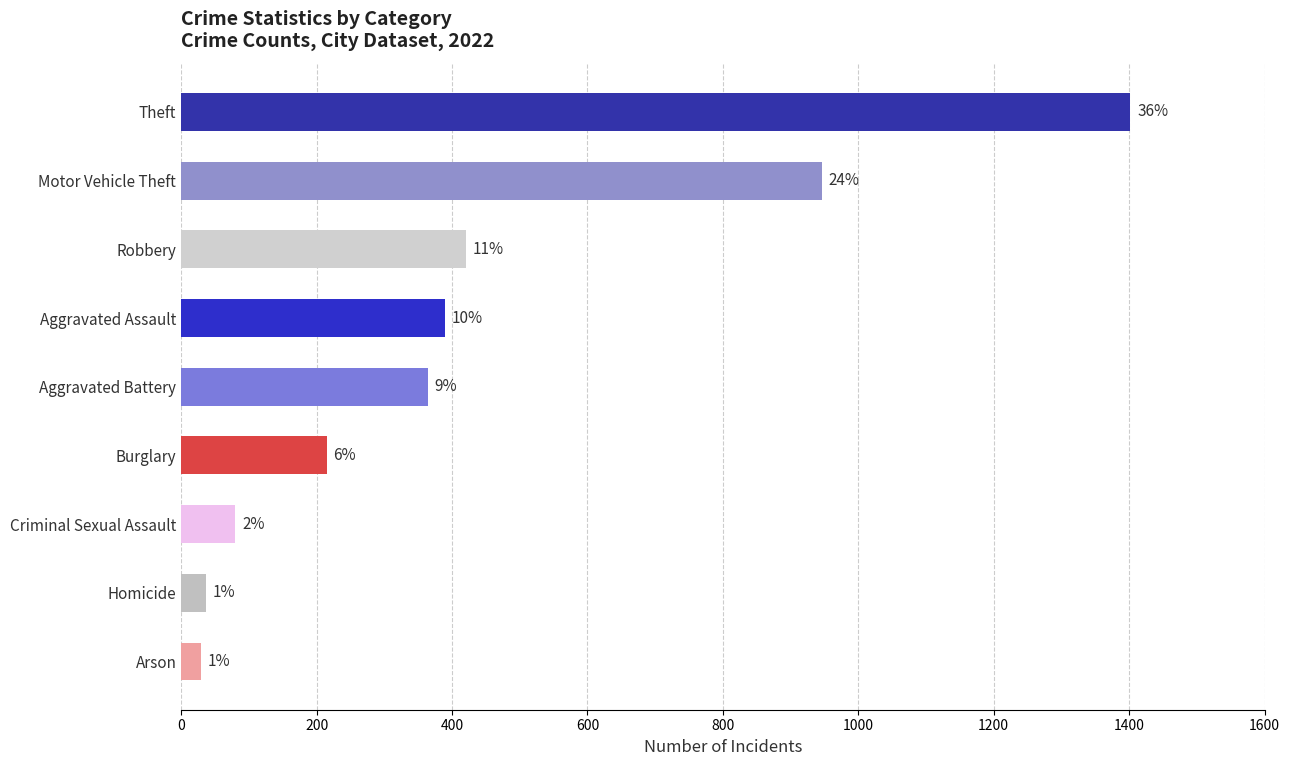

Approximately how many times larger is the value at Burglary compared to Homicide?

5.8